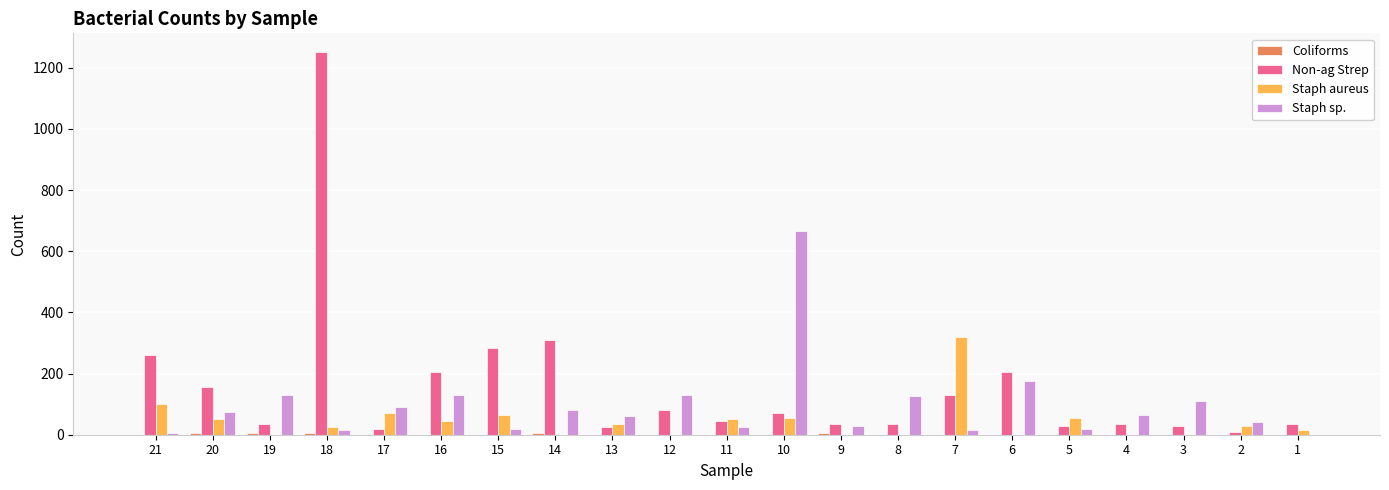

What is the maximum value shown in the chart?

1250